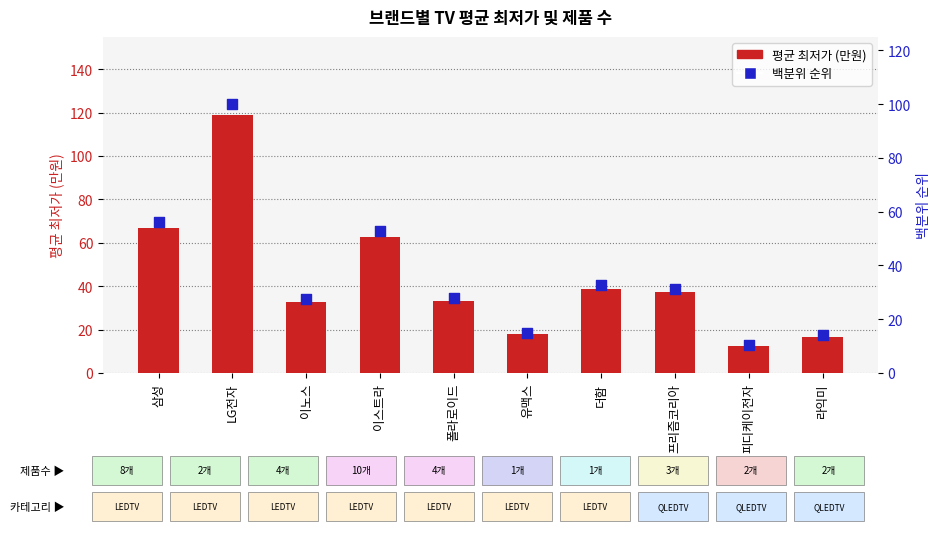

Which series has the largest Y range (max minus min)?

평균 최저가 (만원)